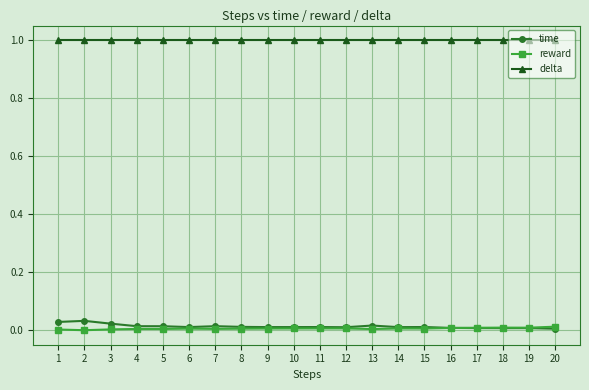

True or false: reward has more than 0 interior local peaks.

True